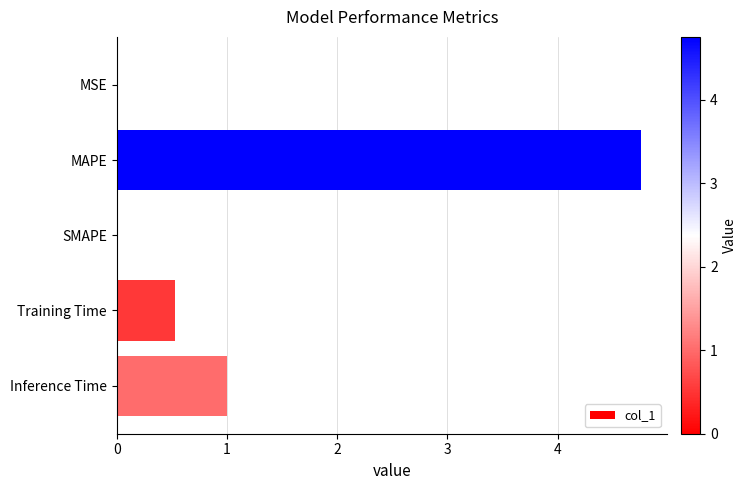

What is the maximum value shown in the chart?

4.8